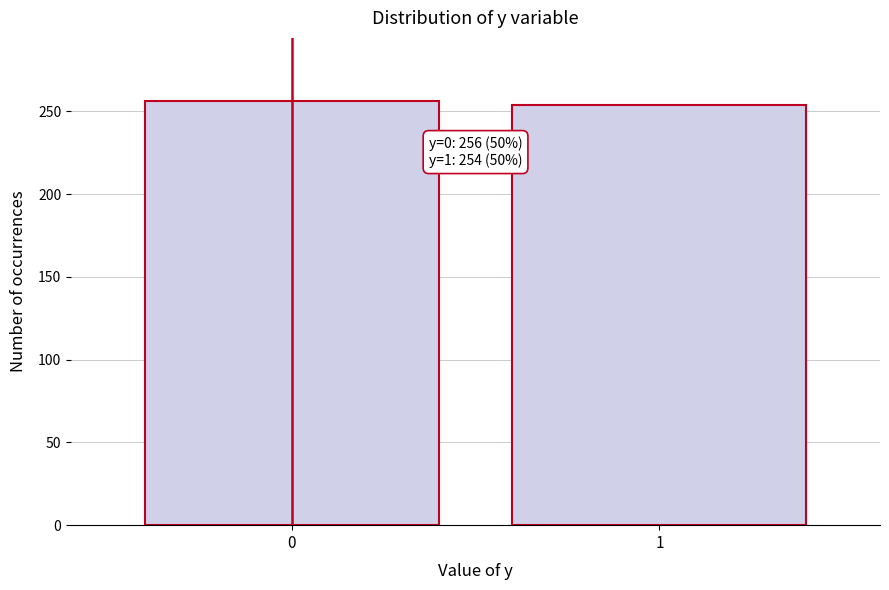

Reading left to right, list all the values displayed in this chart.

256	254